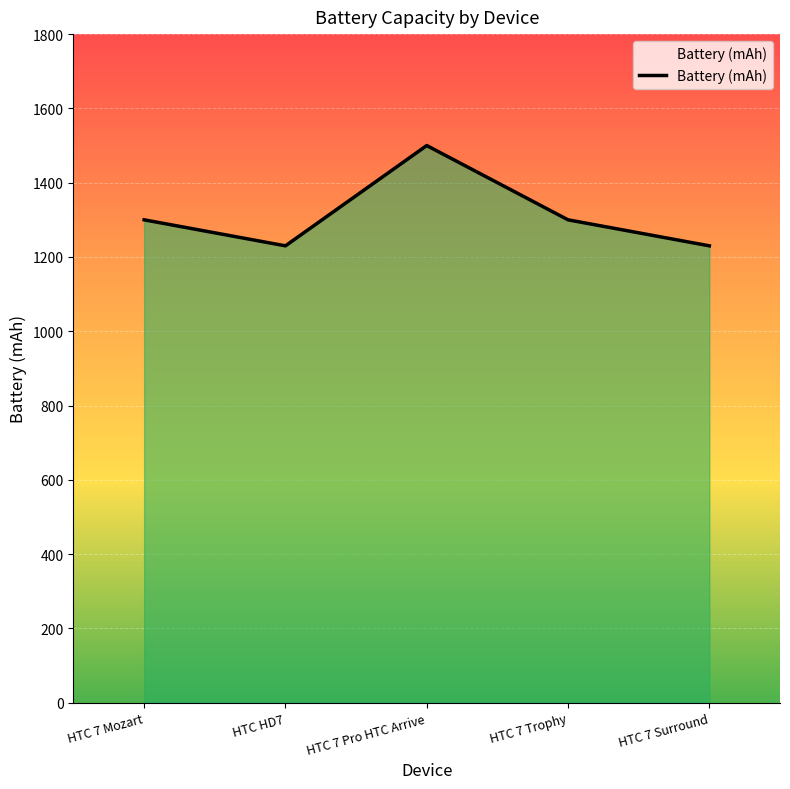

Which category has the highest value across all series?

HTC 7 Pro HTC Arrive